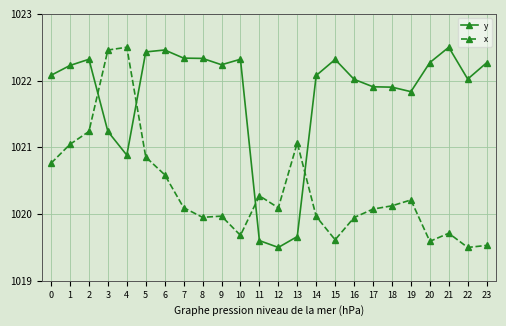

Rank the series by their average value, from highest to lowest.

y, x